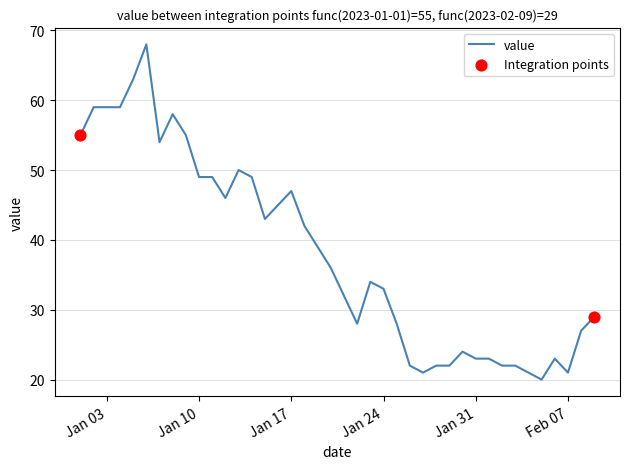

What is the difference between the maximum and minimum values?

48